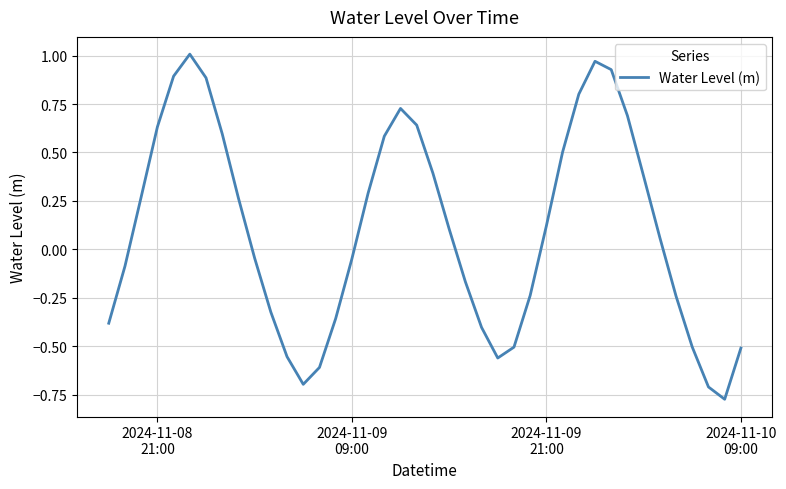

What is the difference between the maximum and minimum values?

1.8